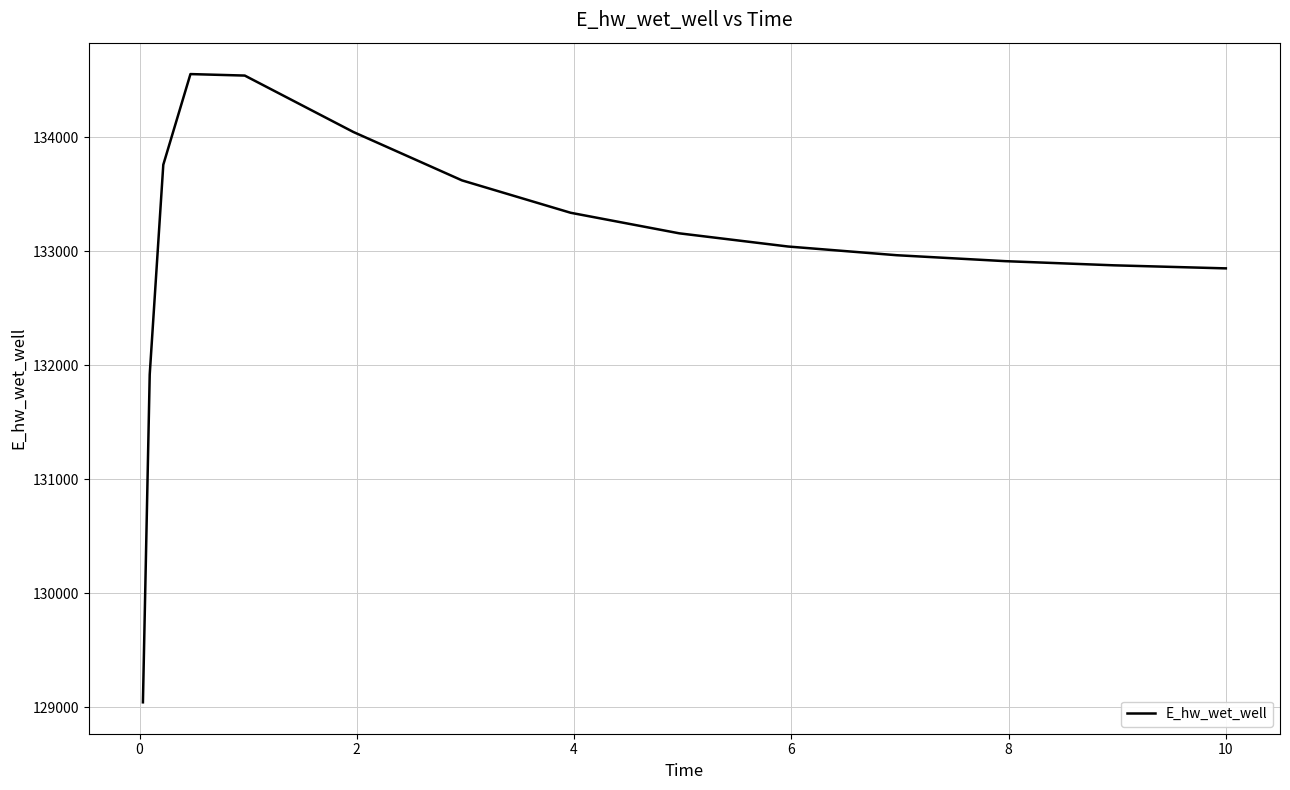

What is the minimum value shown in the chart?

129042.0